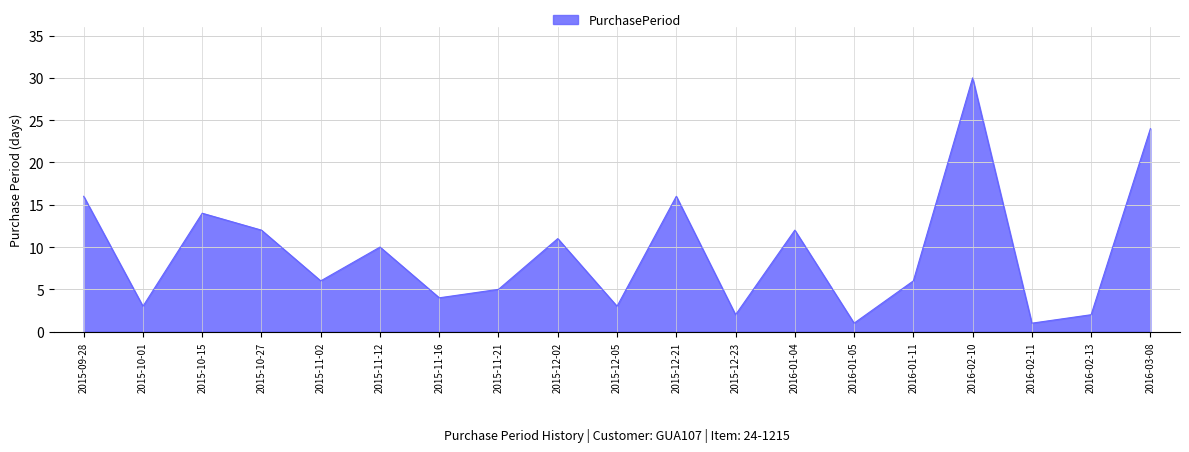

True or false: the data shows 10 at 2015-11-02.

False